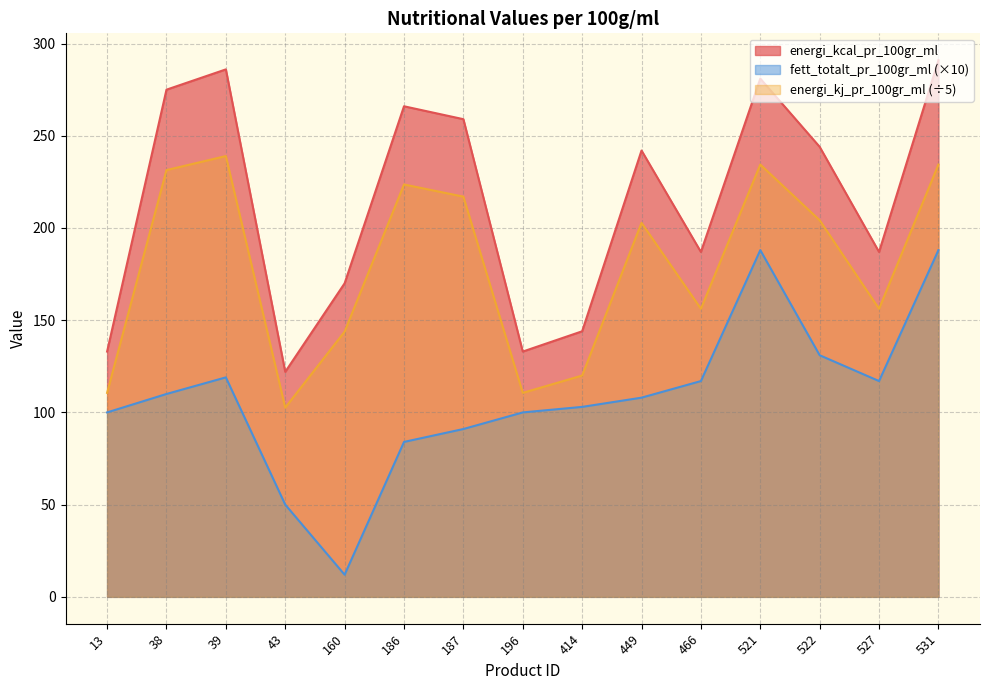

True or false: energi_kj_pr_100gr_ml and energi_kcal_pr_100gr_ml intersect in this chart.

False